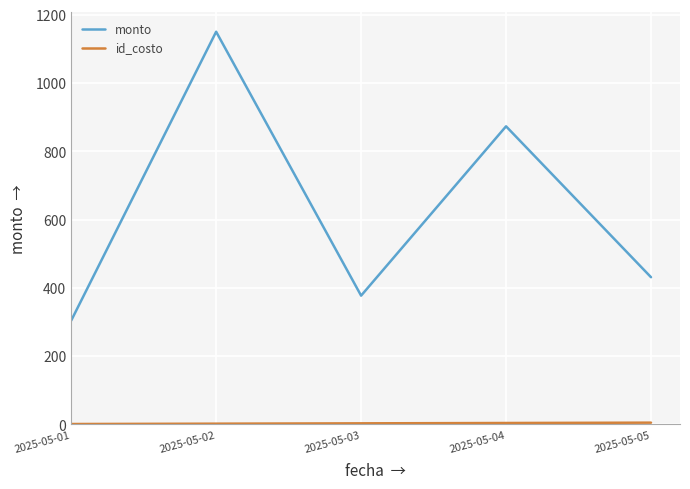

Between 2025-05-01 and 2025-05-02, which series saw the biggest shift?

monto